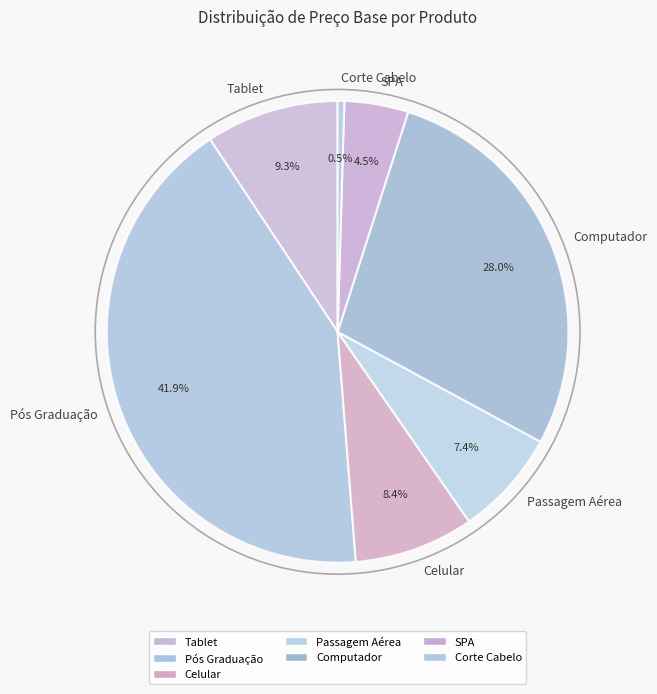

True or false: Celular accounts for 23% of the total.

False